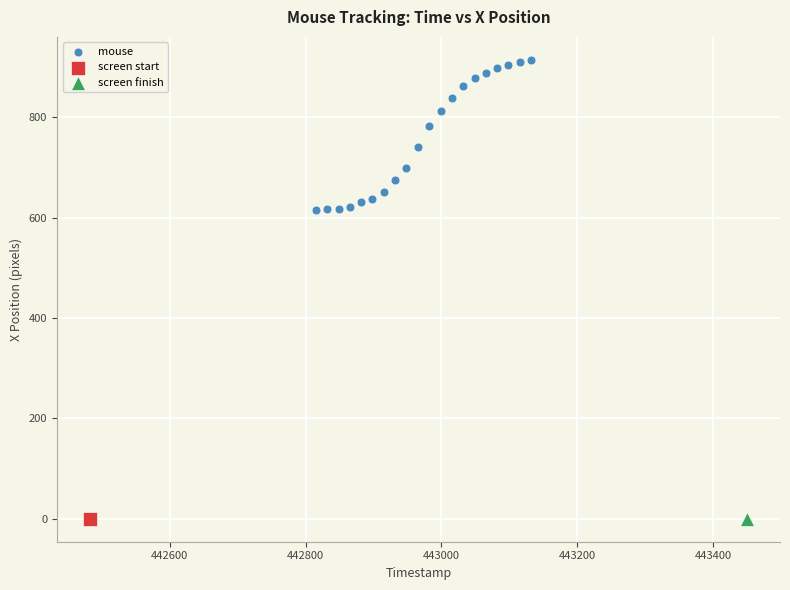

What are all the series names shown in the legend?

mouse, screen start, screen finish